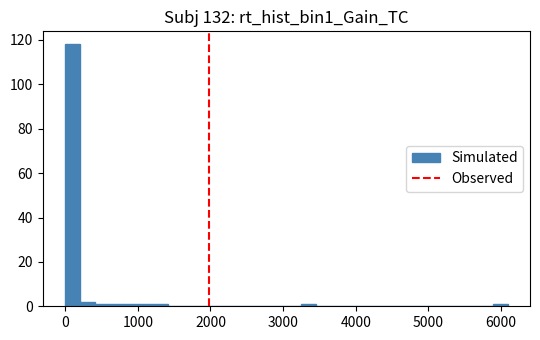

Around what value on the x-axis is the tallest bar? Give the approximate position of its centre, as read against the axis.

100